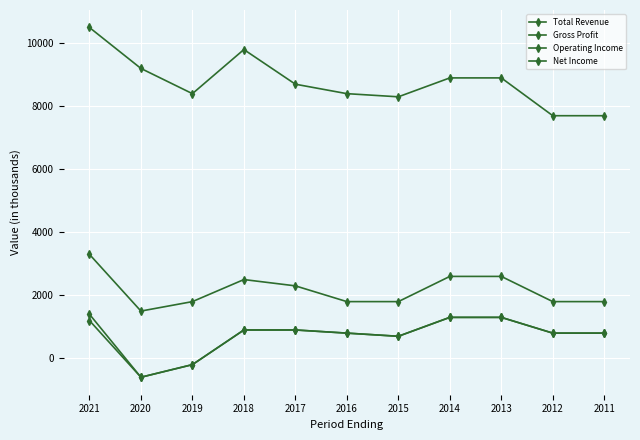

True or false: Operating Income has a value of 800 at 2012.

True